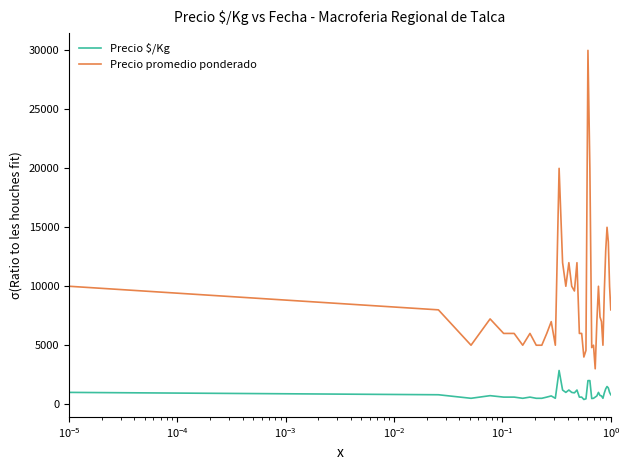

How many values in the Precio promedio ponderado series are below 7231?

20